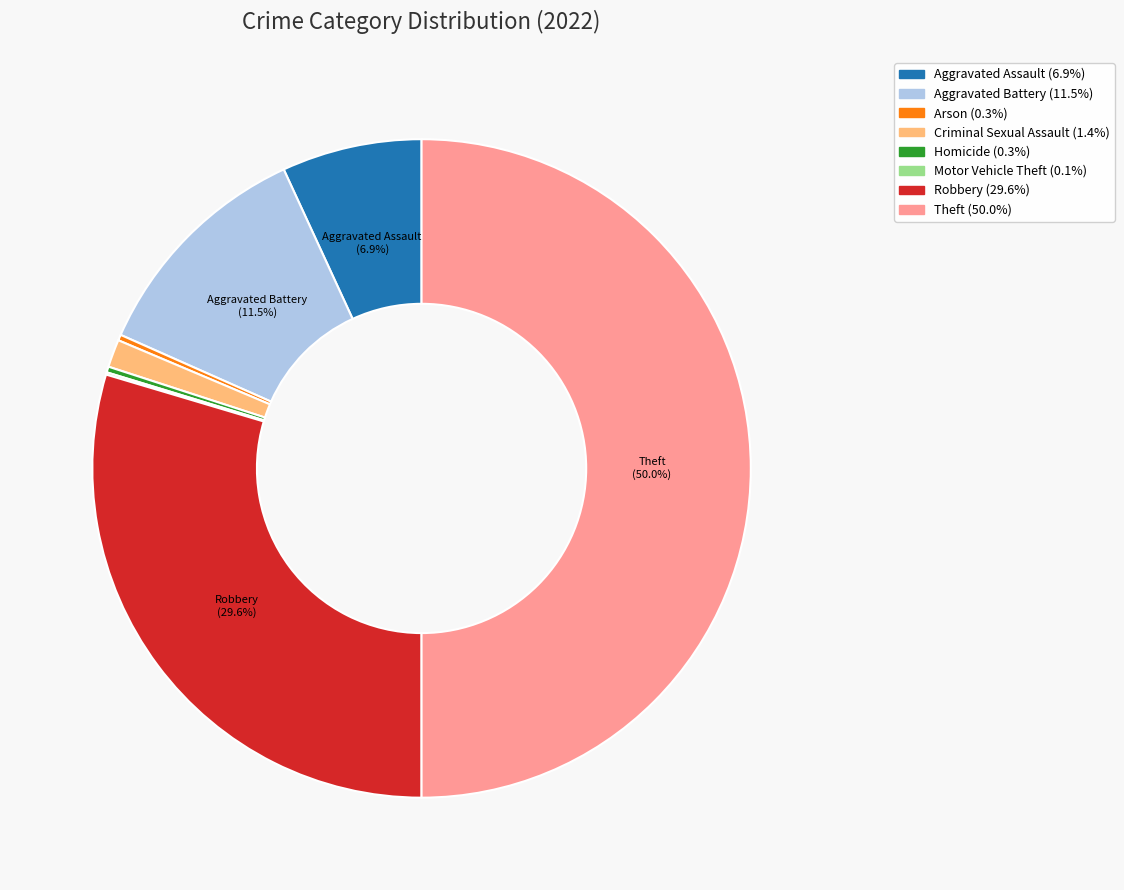

Combined, do Criminal Sexual Assault and Aggravated Battery account for over 50%?

No